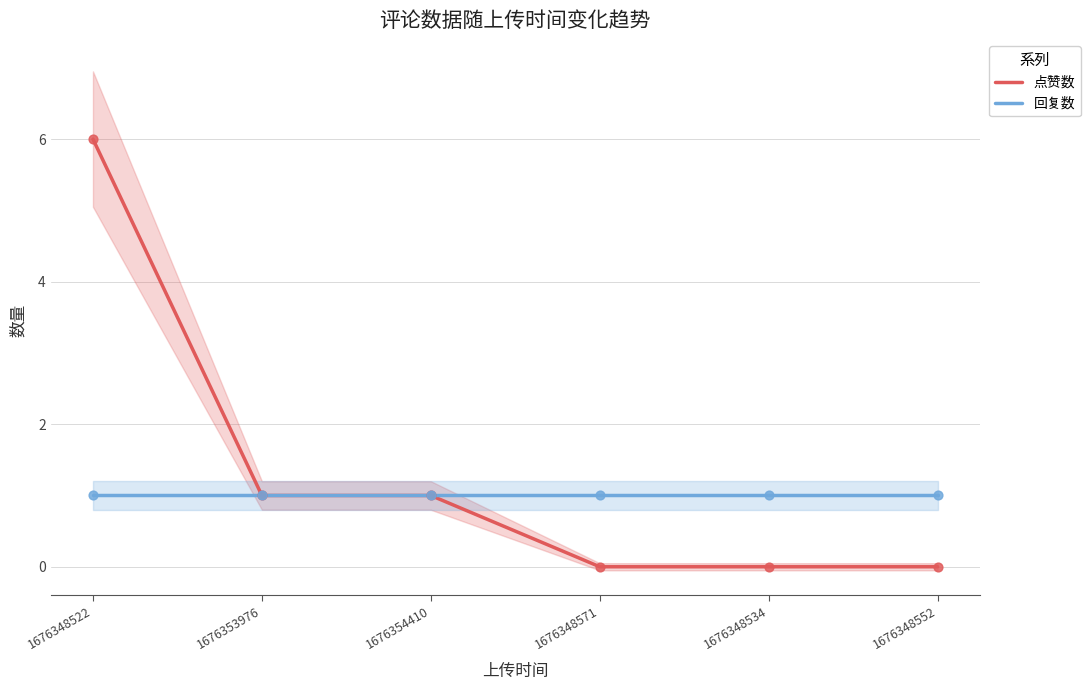

At how many categories does at least one series exceed 4?

1